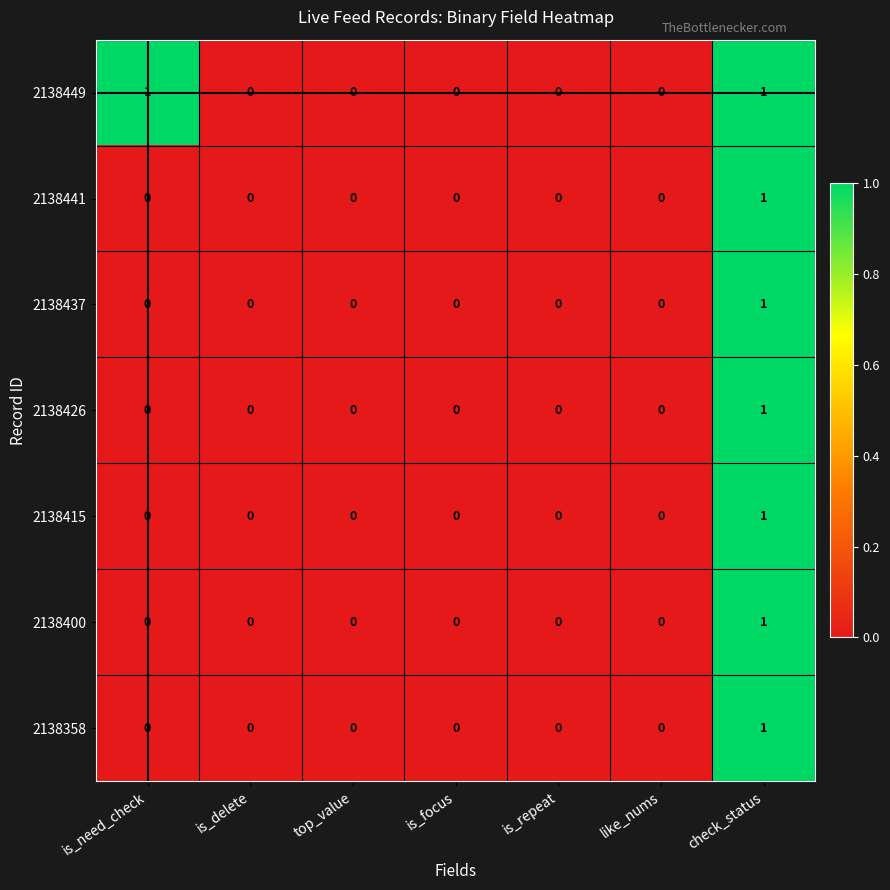

How many 2138441 values are between 0 and 1?

7